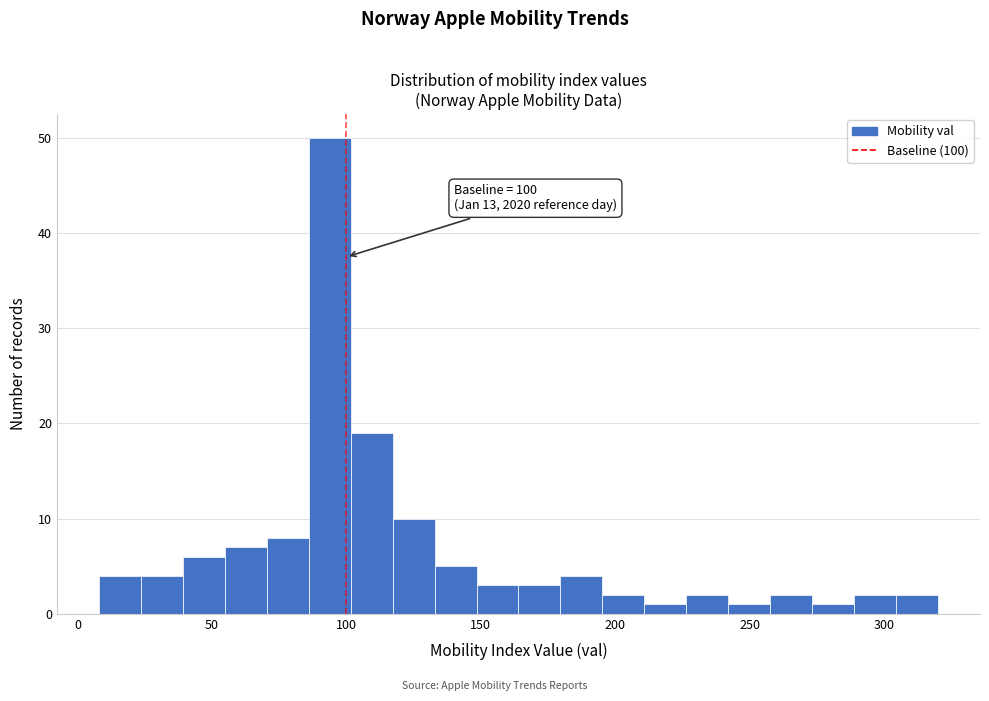

Read against the x-axis, roughly where is the centre of the tallest bar?

95